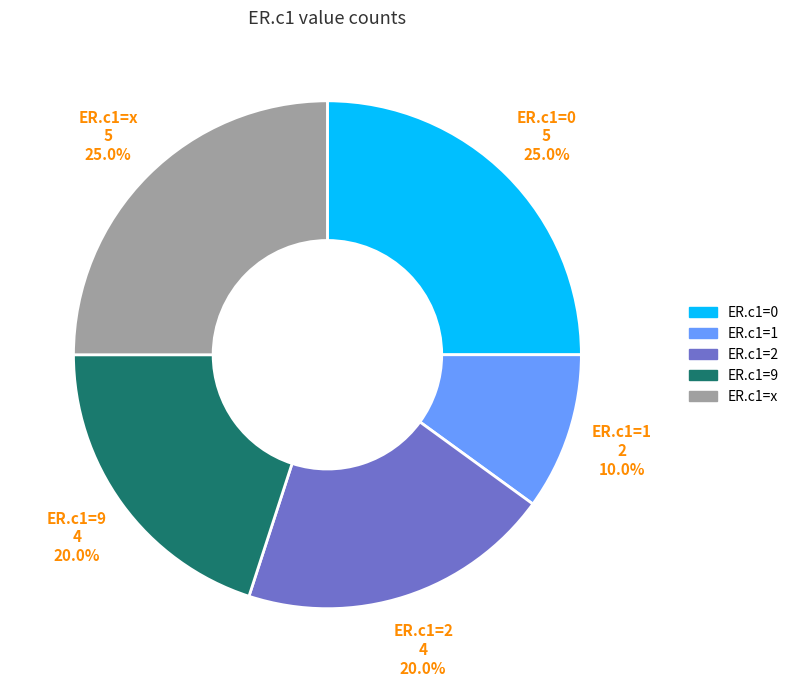

Does any single category account for the majority?

No